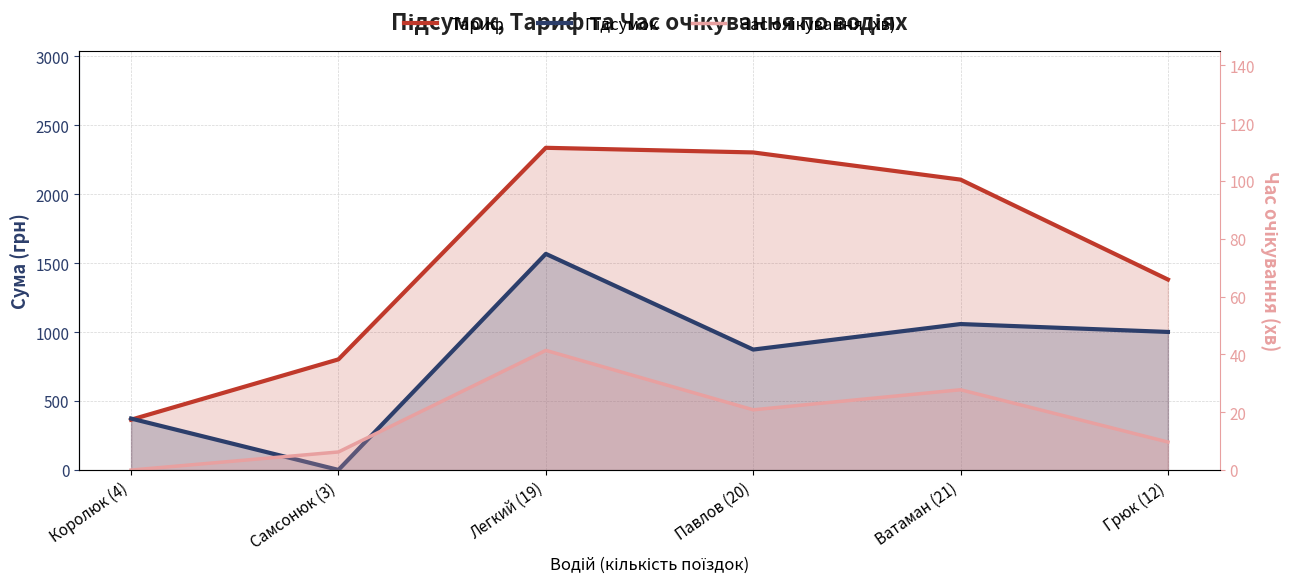

After their last crossing, which series has the higher values: Тариф or Підсумок?

Тариф